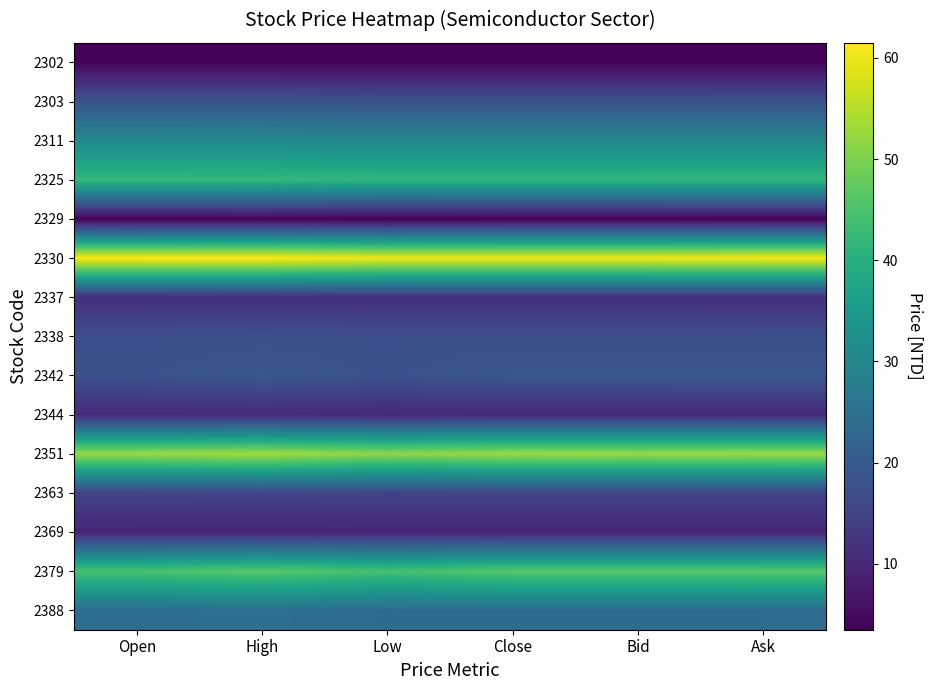

Reading right to left, what are all the values shown in this chart?

2302: Ask=4.0	Bid=4.0	Close=4.0	Low=4.0	High=4.1	Open=4.1
2303: Ask=18.3	Bid=18.2	Close=18.2	Low=18.2	High=18.6	Open=18.6
2311: Ask=30.6	Bid=30.4	Close=30.4	Low=30.4	High=30.9	Open=30.9
2325: Ask=41.6	Bid=41.6	Close=41.6	Low=41.5	High=42.2	Open=42.2
2329: Ask=3.7	Bid=3.7	Close=3.7	Low=3.5	High=3.7	Open=3.5
2330: Ask=60.5	Bid=60.2	Close=60.2	Low=60.1	High=61.5	Open=61.4
2337: Ask=11.2	Bid=11.2	Close=11.2	Low=11.2	High=11.4	Open=11.2
2338: Ask=17.6	Bid=17.6	Close=17.6	Low=17.6	High=17.7	Open=17.6
2342: Ask=19.2	Bid=19.2	Close=19.2	Low=18.0	High=19.2	Open=18.0
2344: Ask=10.1	Bid=10.1	Close=10.1	Low=10.1	High=10.3	Open=10.2
2351: Ask=52.7	Bid=52.5	Close=52.7	Low=51.5	High=53.4	Open=52.5
2363: Ask=15.2	Bid=15.2	Close=15.2	Low=15.1	High=15.4	Open=15.1
2369: Ask=9.4	Bid=9.4	Close=9.4	Low=9.4	High=9.6	Open=9.6
2379: Ask=46.1	Bid=46.1	Close=46.1	Low=44.3	High=46.4	Open=44.7
2388: Ask=24.1	Bid=24.1	Close=24.1	Low=24.1	High=24.7	Open=24.4